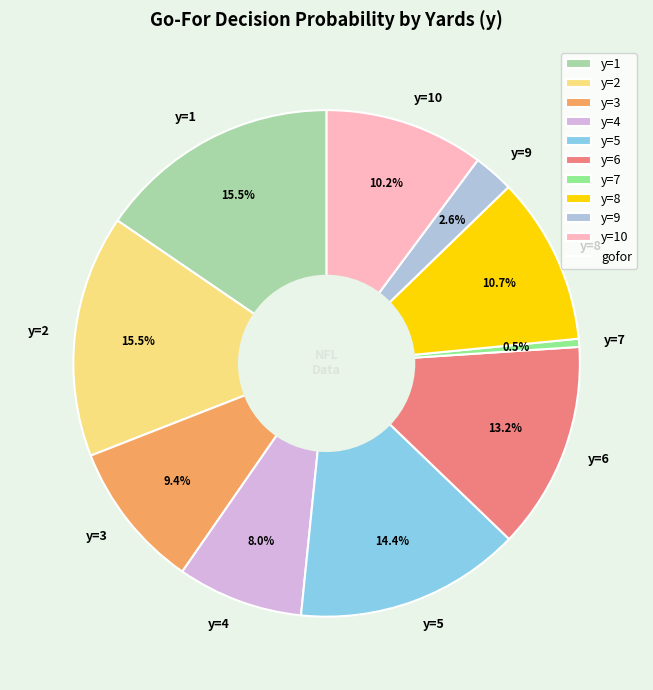

What is the smallest slice in the pie chart?

y=7